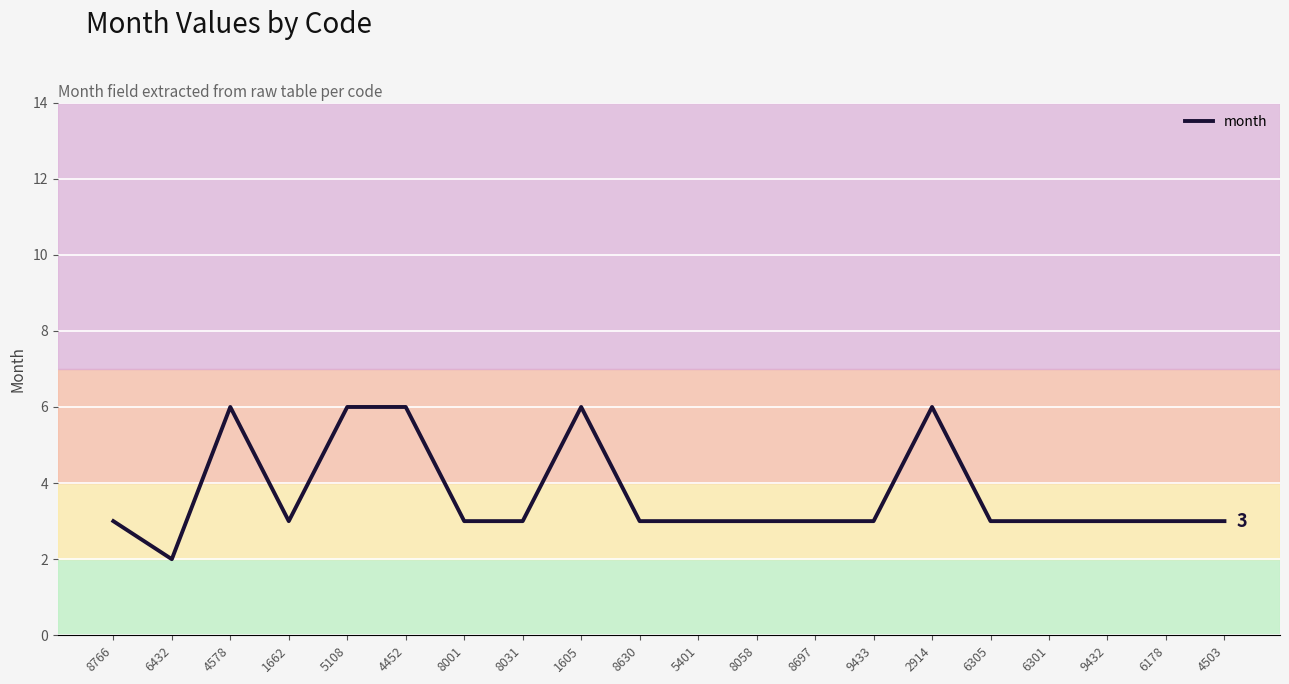

The chart shows a value of 2 at 6432. True or false?

True